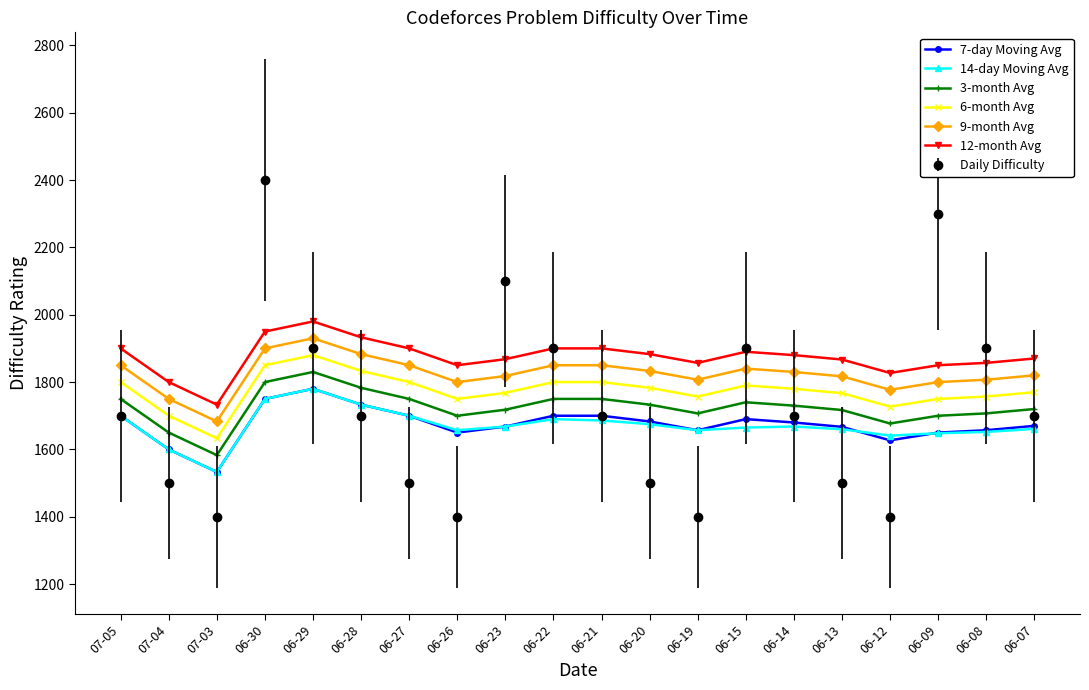

What is the label of the 1st point from the right?

06-07